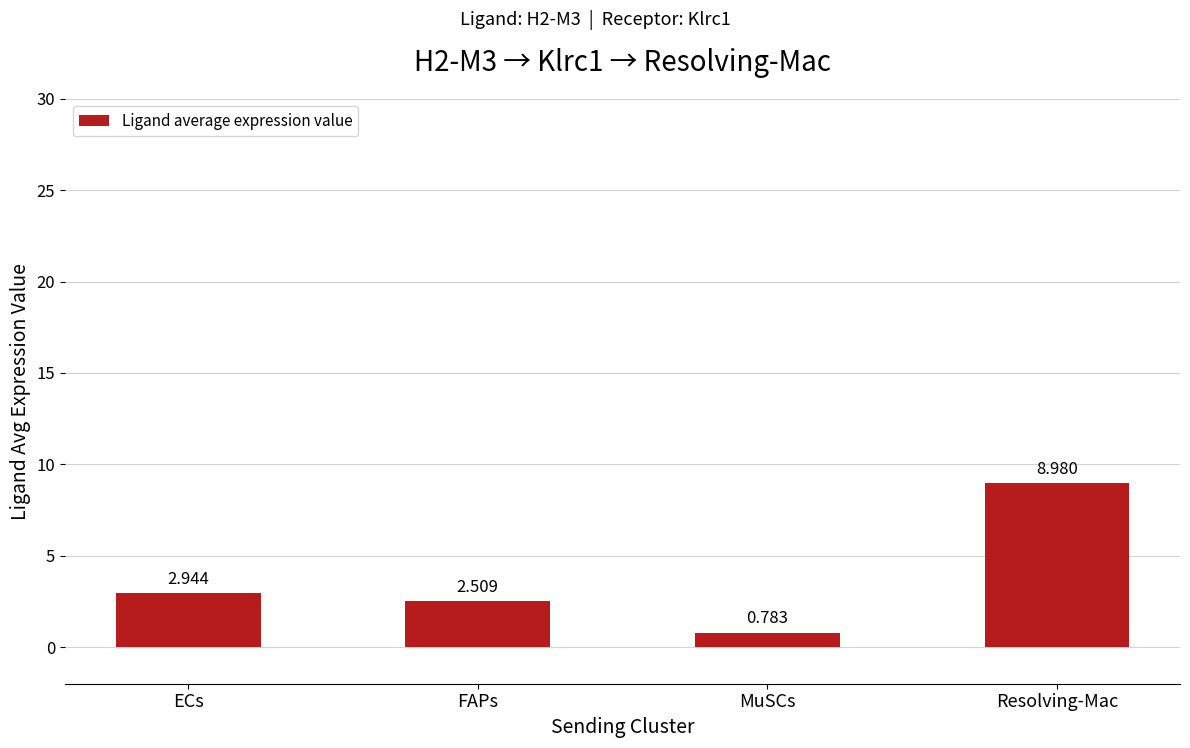

What is the label of the 1st bar from the left?

ECs